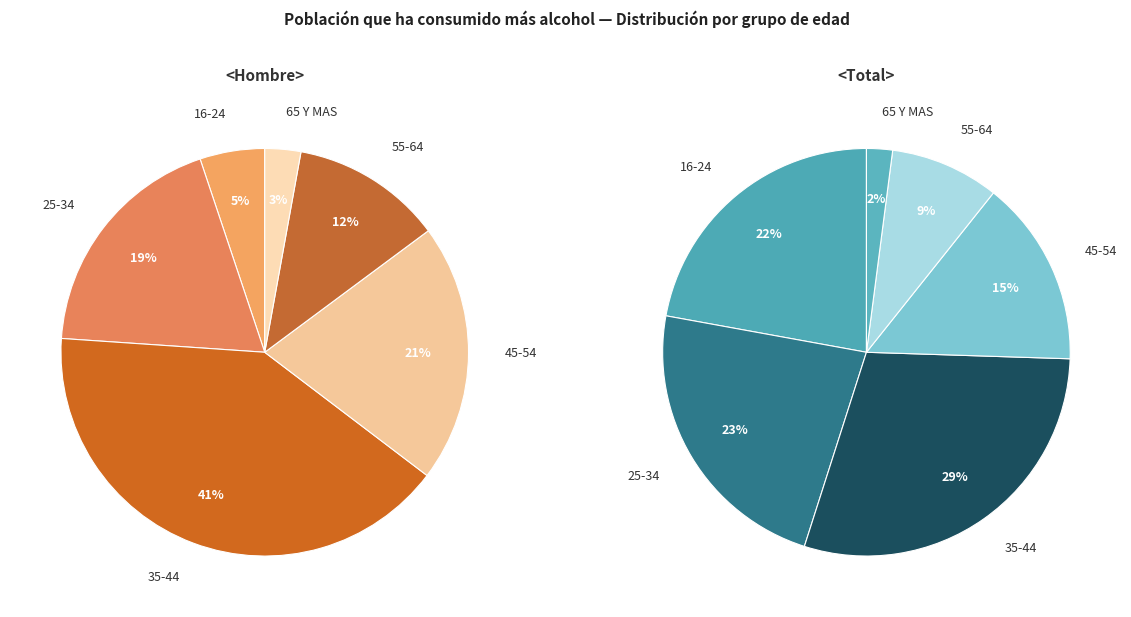

Is there any slice that represents more than half of the pie?

No